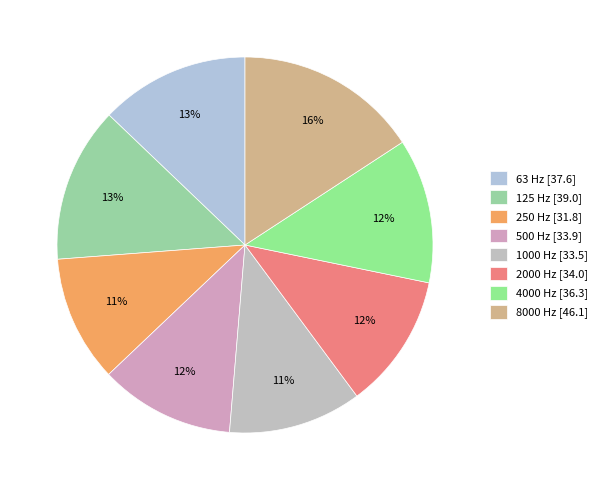

How many segments does this pie chart have?

8